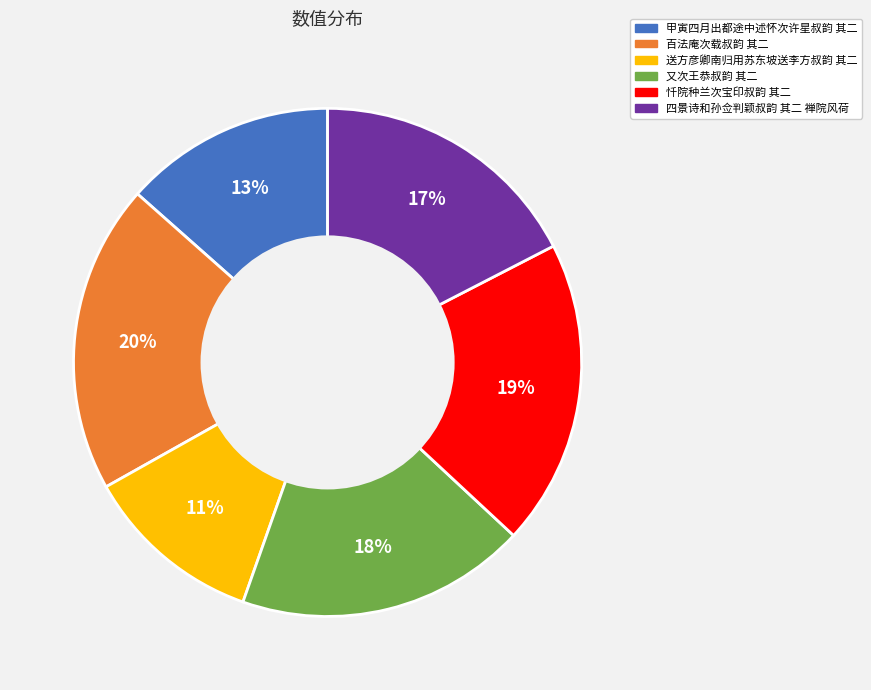

How many slices are in this pie chart?

6